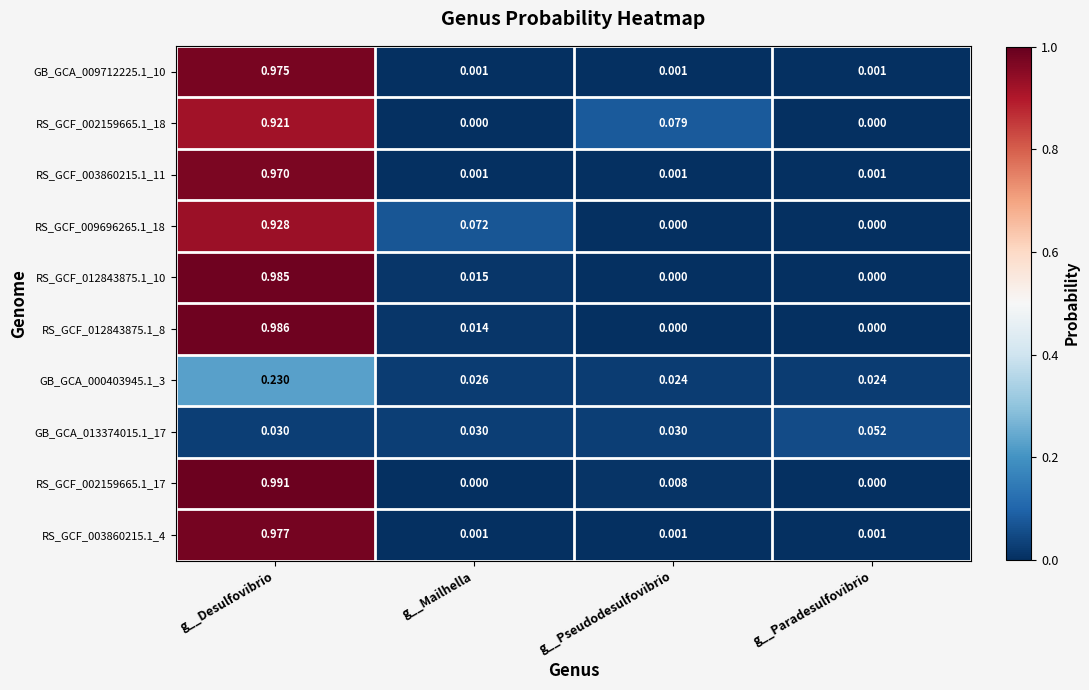

Rank the series by their maximum value, from highest to lowest.

RS_GCF_002159665.1_17, RS_GCF_012843875.1_8, RS_GCF_012843875.1_10, RS_GCF_003860215.1_4, GB_GCA_009712225.1_10, RS_GCF_003860215.1_11, RS_GCF_009696265.1_18, RS_GCF_002159665.1_18, GB_GCA_000403945.1_3, GB_GCA_013374015.1_17